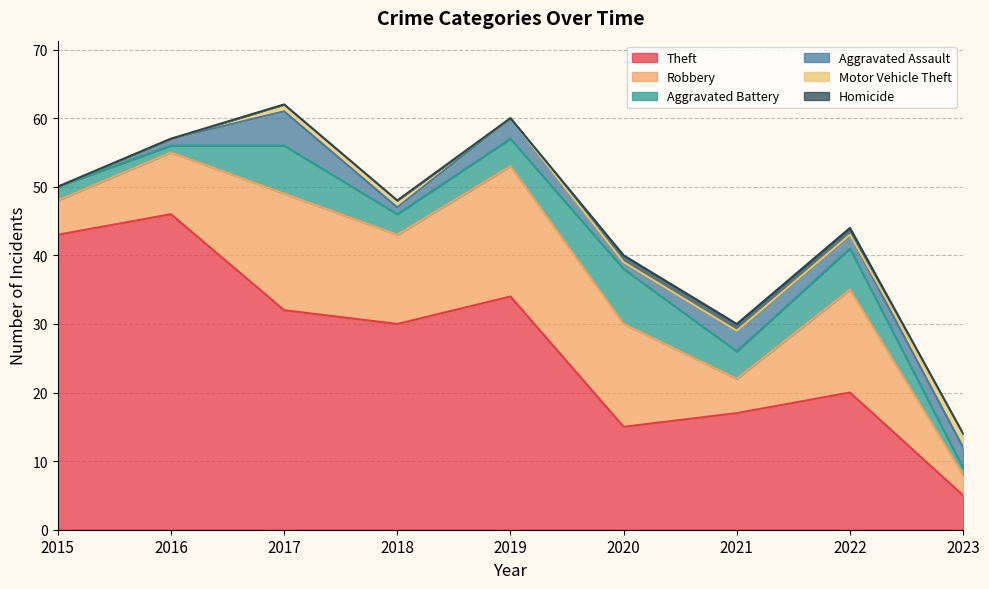

What are all the series names shown in the legend?

Theft, Robbery, Aggravated Battery, Aggravated Assault, Motor Vehicle Theft, Homicide